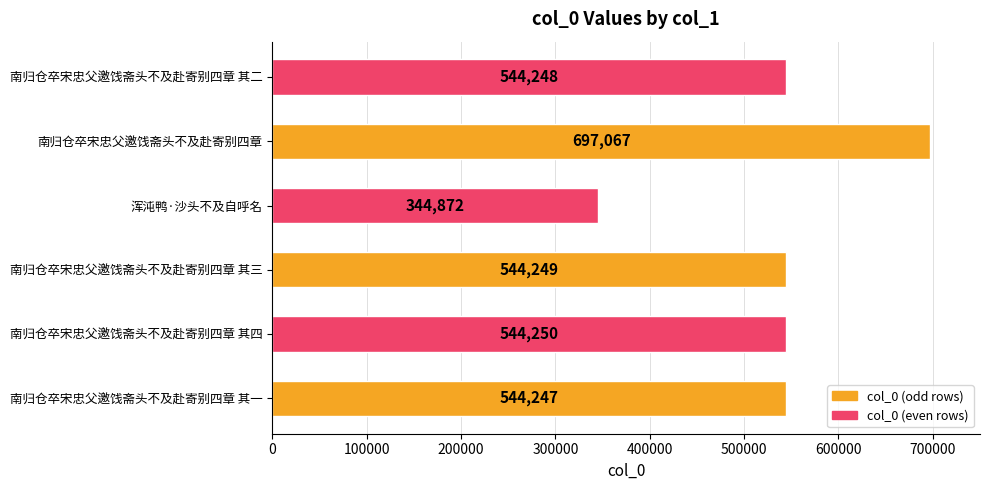

Reading bottom to top, list all the values displayed in this chart.

544247	544250	544249	344872	697067	544248